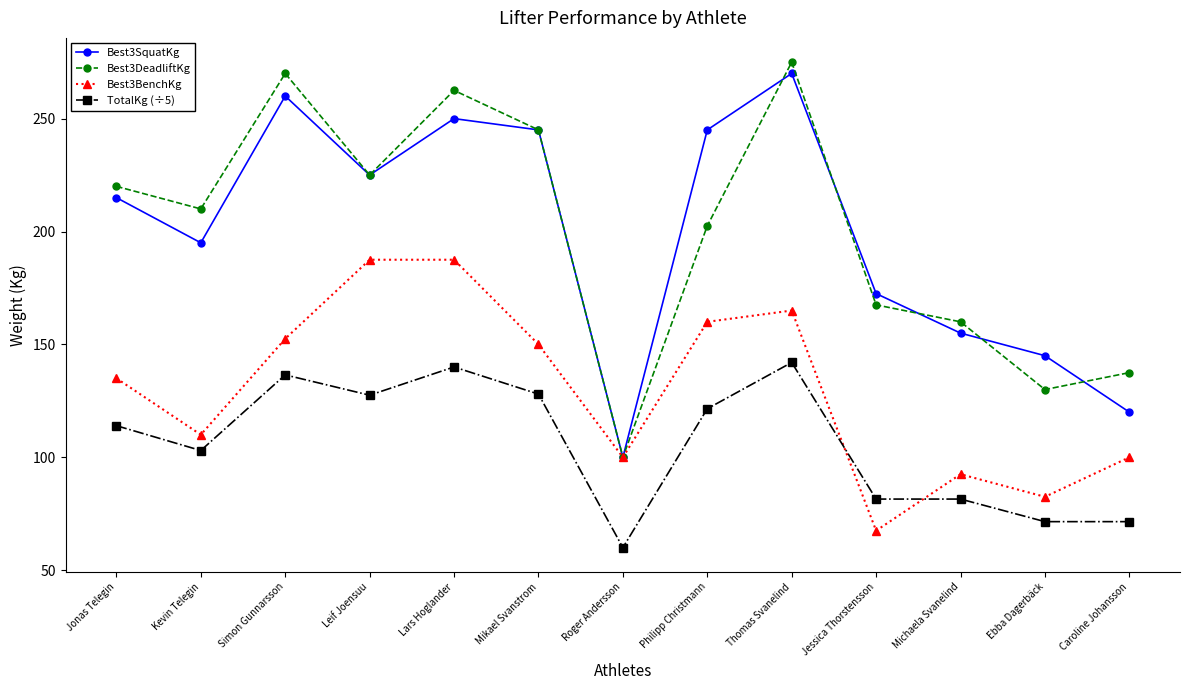

At which category is the sum across all series the highest?

Thomas Svanelind